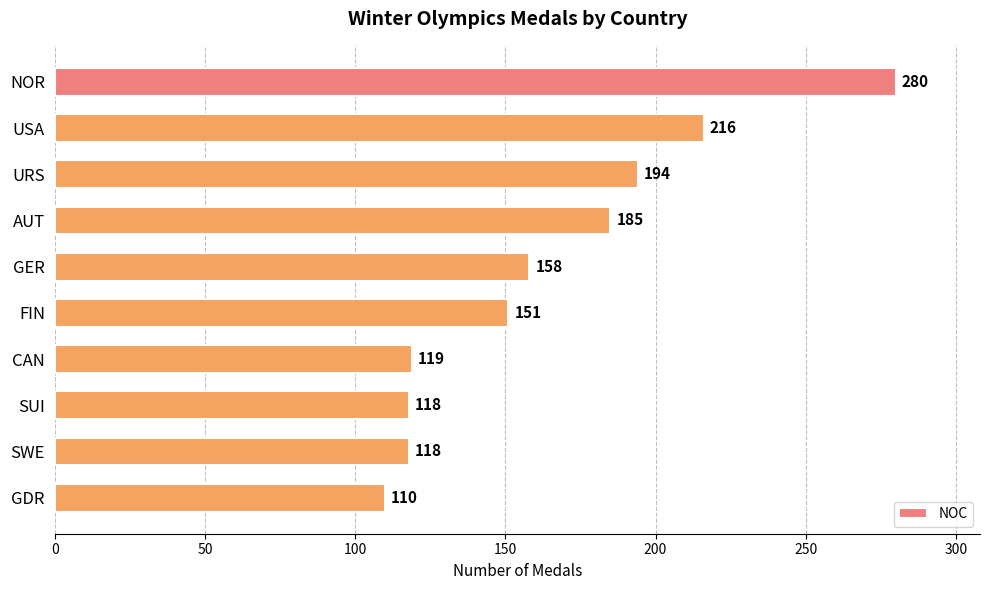

What is the change in value from URS to FIN?

-43